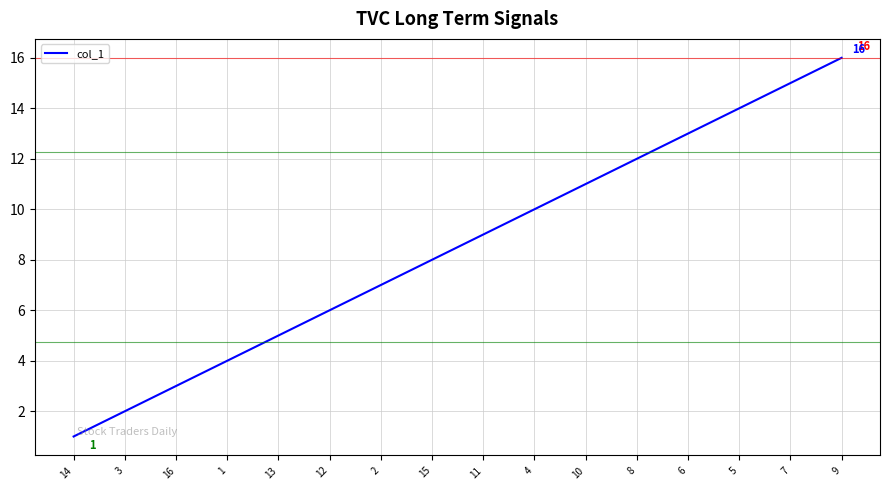

What is the minimum value shown in the chart?

1